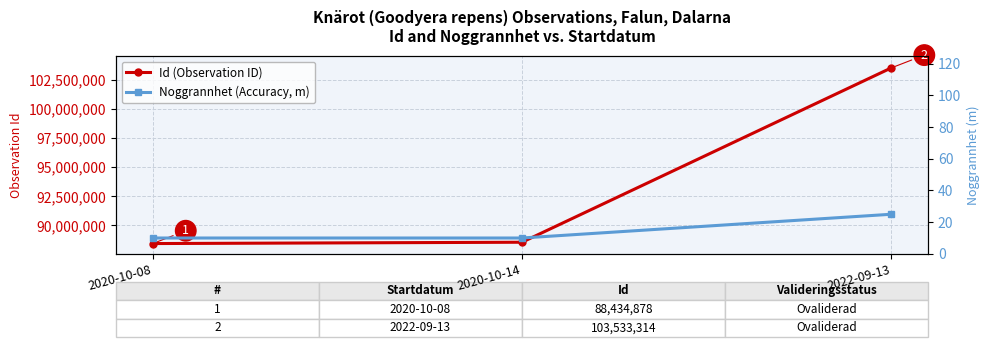

Which label corresponds to the largest value in the chart?

2022-09-13